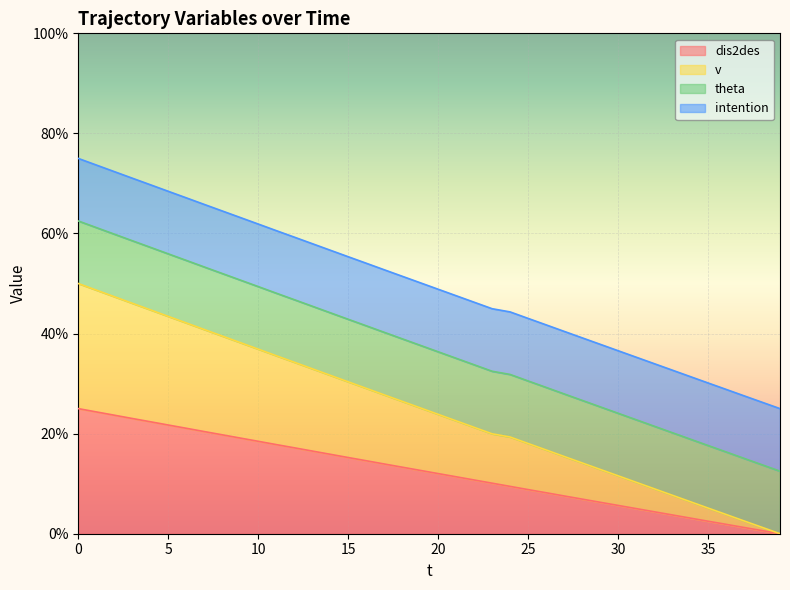

The value of dis2des at 2 is 14.9. True or false?

False